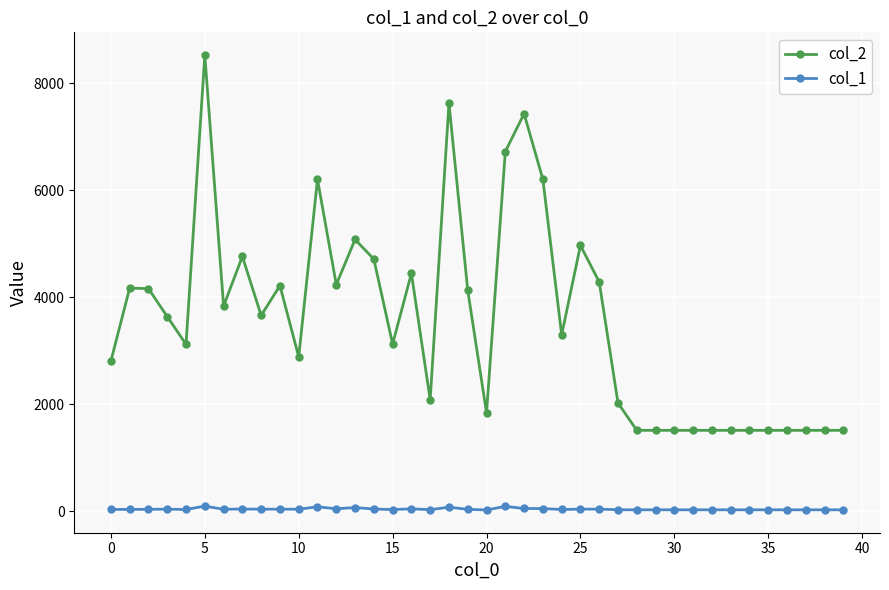

Which series has the largest total across all categories?

col_2